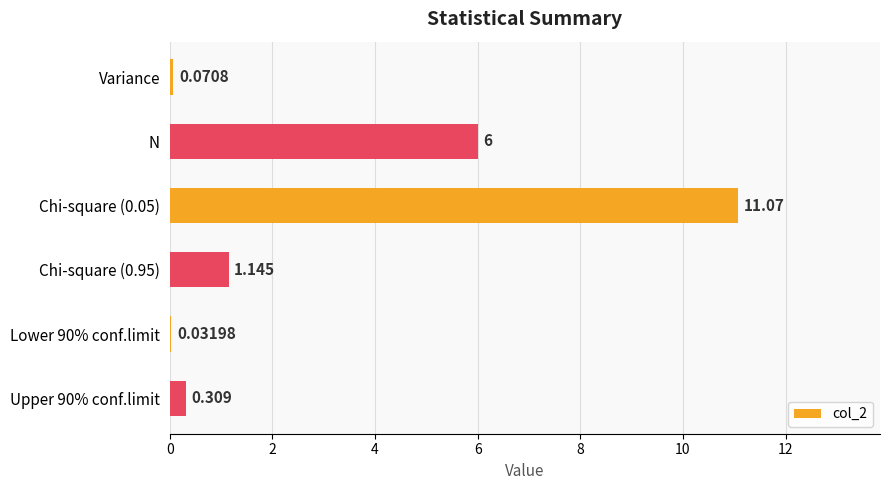

Where is the data nearest to the value 5?

N